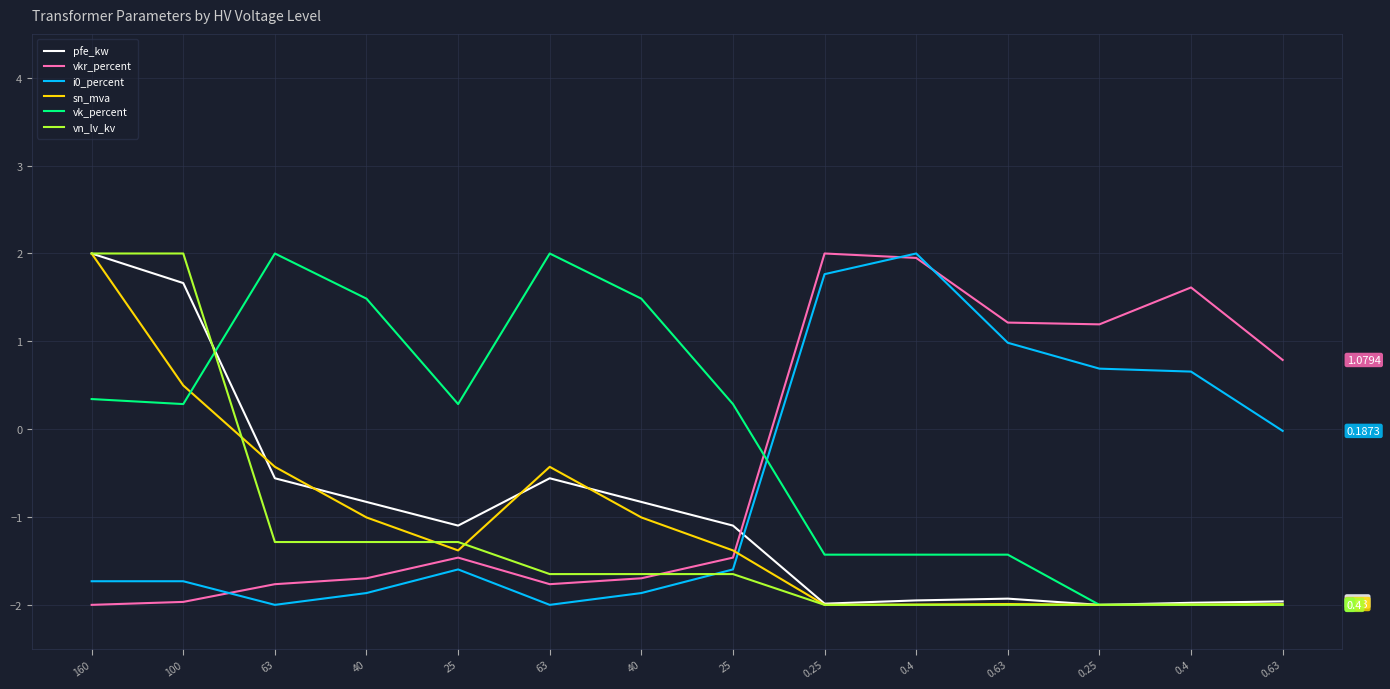

At which label does pfe_kw first exceed -1?

160